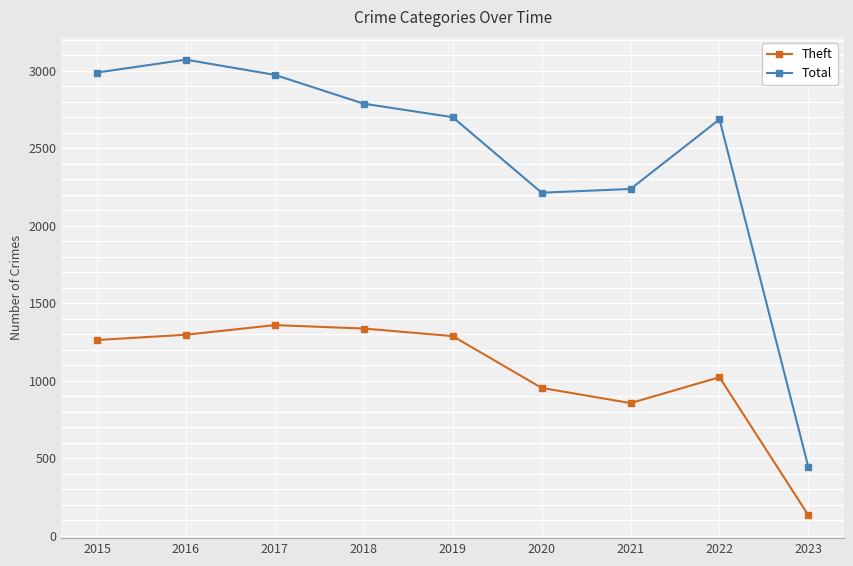

What is the difference between the maximum and minimum values in the Total series?

2629